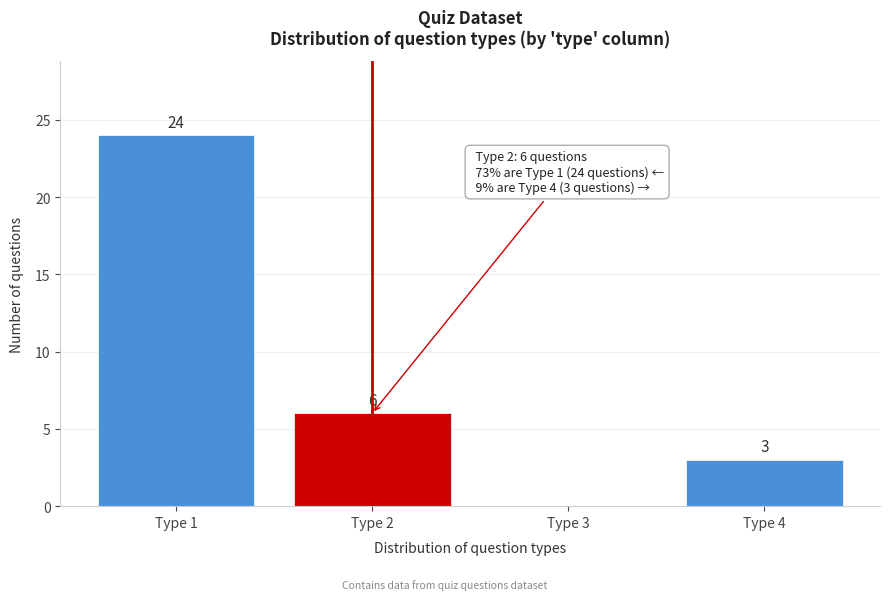

Reading left to right, what are all the values shown in this chart?

Type 1=24	Type 2=6	Type 3=0	Type 4=3